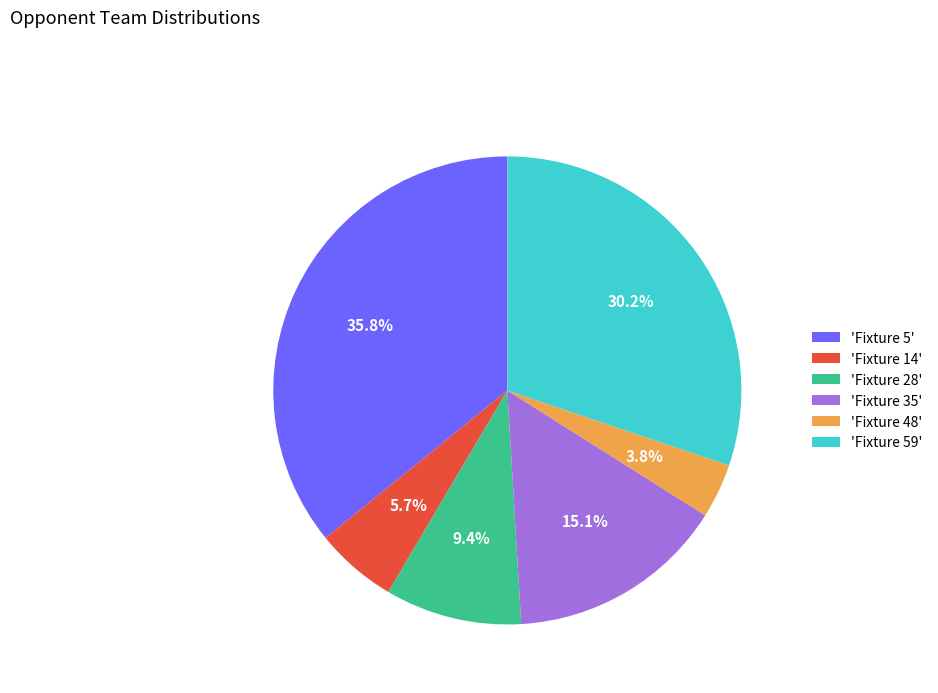

Rank the categories by value from lowest to highest.

'Fixture 48', 'Fixture 14', 'Fixture 28', 'Fixture 35', 'Fixture 59', 'Fixture 5'